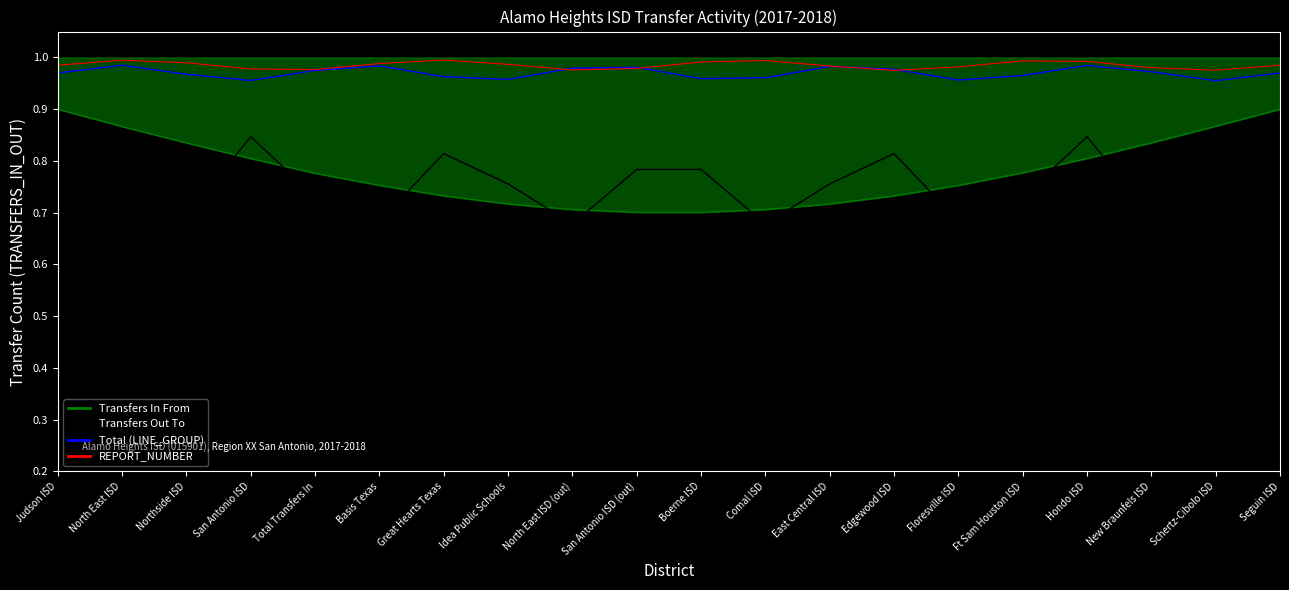

Which series has the largest total across all categories?

REPORT_NUMBER